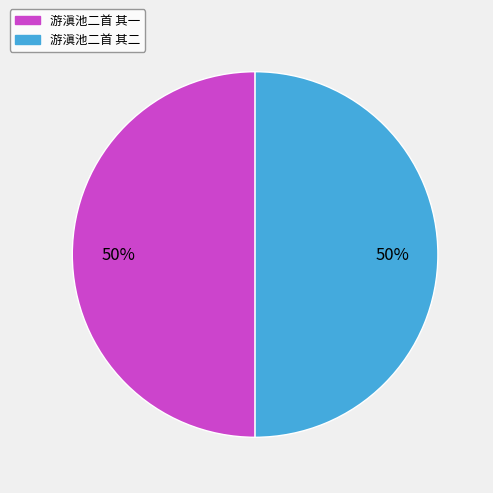

The 游滇池二首 其二 slice represents 38% of the pie. True or false?

False